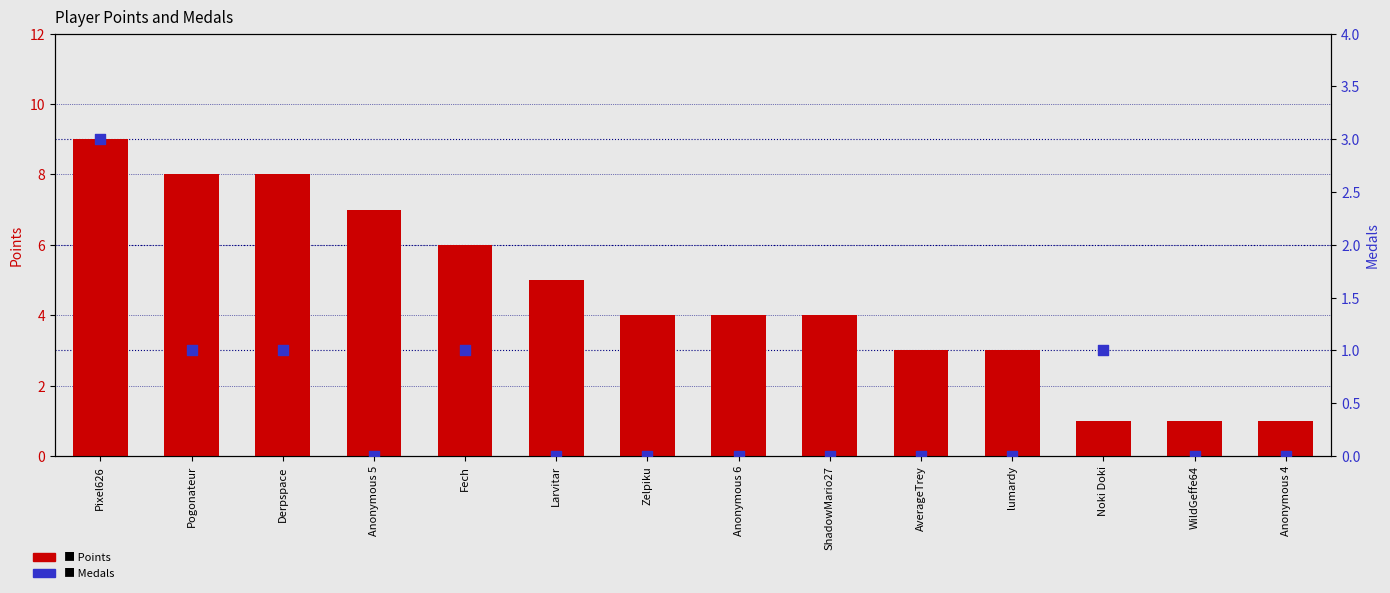

What are all the series names shown in the legend?

Points, Medals